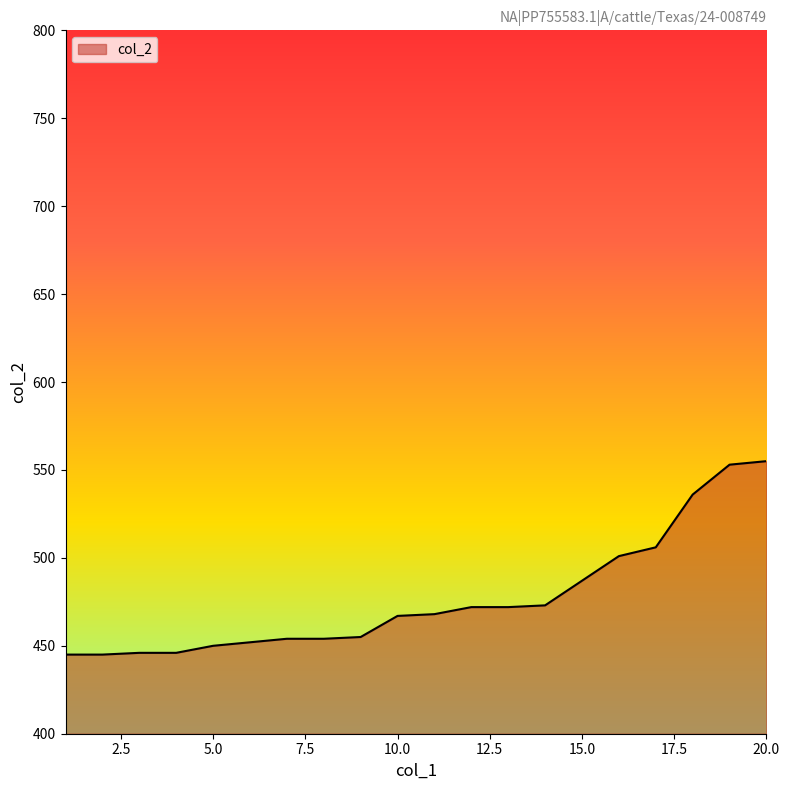

What is the smallest value displayed?

445